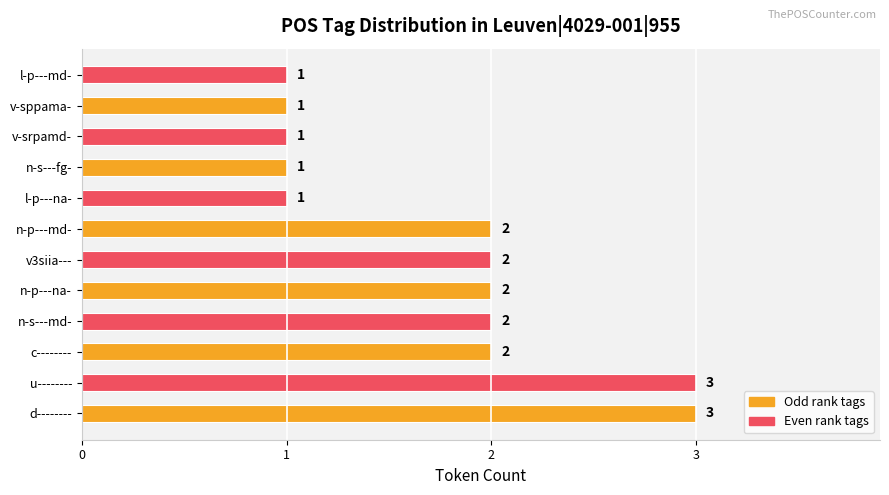

Are the bars horizontal?

Yes